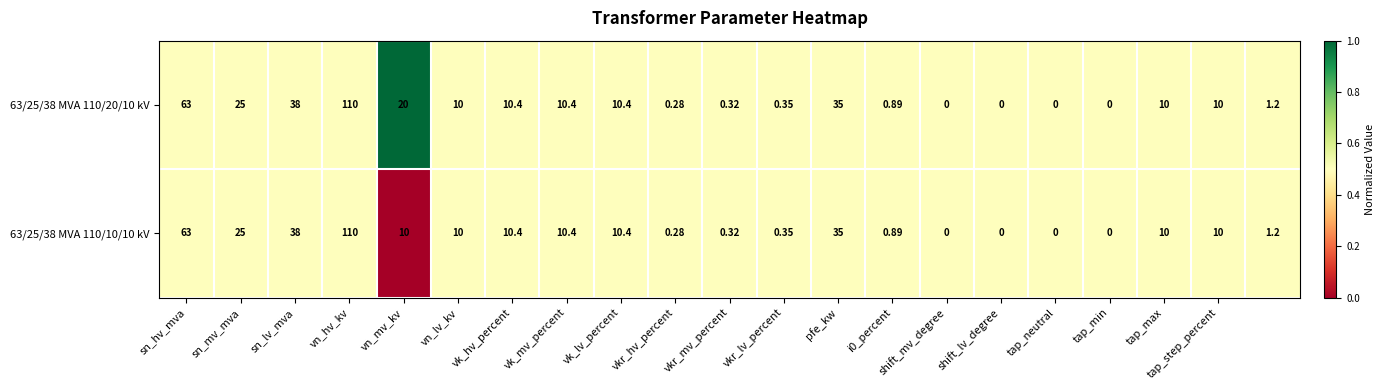

Count the number of categories in the chart.

21